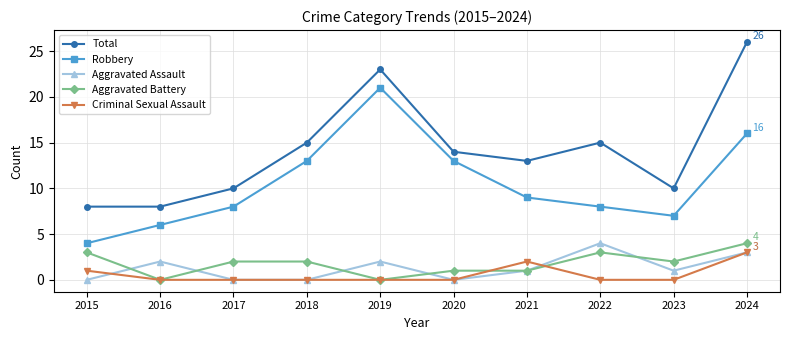

What is the value of the Total point at the 3rd from the left?

10